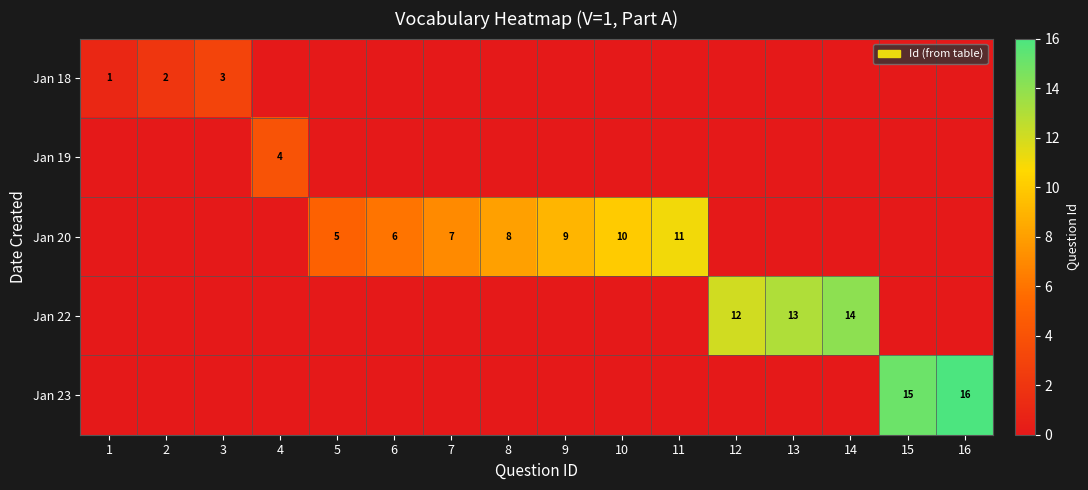

Reading left to right, transcribe all the data shown in this chart.

row_0: 1=1	2=2	3=3	4=0	5=0	6=0	7=0	8=0	9=0	10=0	11=0	12=0	13=0	14=0	15=0	16=0
row_1: 1=0	2=0	3=0	4=4	5=0	6=0	7=0	8=0	9=0	10=0	11=0	12=0	13=0	14=0	15=0	16=0
row_2: 1=0	2=0	3=0	4=0	5=5	6=6	7=7	8=8	9=9	10=10	11=11	12=0	13=0	14=0	15=0	16=0
row_3: 1=0	2=0	3=0	4=0	5=0	6=0	7=0	8=0	9=0	10=0	11=0	12=12	13=13	14=14	15=0	16=0
row_4: 1=0	2=0	3=0	4=0	5=0	6=0	7=0	8=0	9=0	10=0	11=0	12=0	13=0	14=0	15=15	16=16